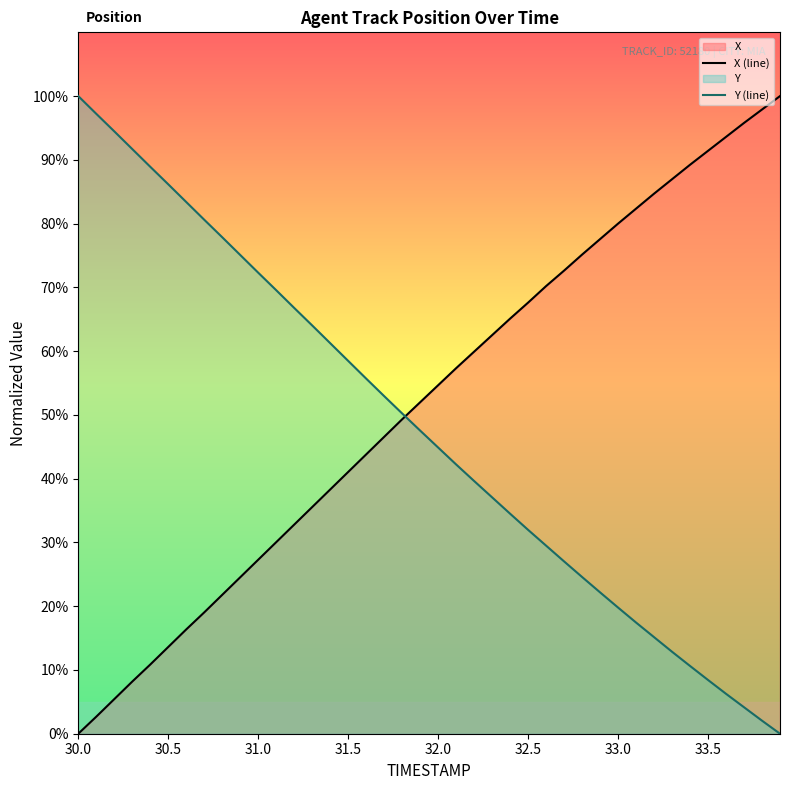

Reading right to left, transcribe all the data shown in this chart.

X (line): 100.0	97.9	95.8	93.6	91.4	89.2	87.0	84.7	82.3	80.0	77.6	75.1	72.6	70.2	67.6	65.1	62.5	59.9	57.3	54.7	52.0	49.3	46.6	43.8	41.1	38.3	35.5	32.8	30.0	27.3	24.5	21.8	19.0	16.4	13.6	10.9	8.2	5.4	2.7	0.0
Y (line): 0.0	2.0	4.2	6.3	8.4	10.6	12.9	15.1	17.4	19.8	22.2	24.6	27.0	29.5	32.0	34.5	37.1	39.6	42.2	44.9	47.5	50.2	52.9	55.7	58.5	61.3	64.0	66.8	69.6	72.3	75.1	77.9	80.6	83.4	86.2	88.9	91.7	94.5	97.2	100.0